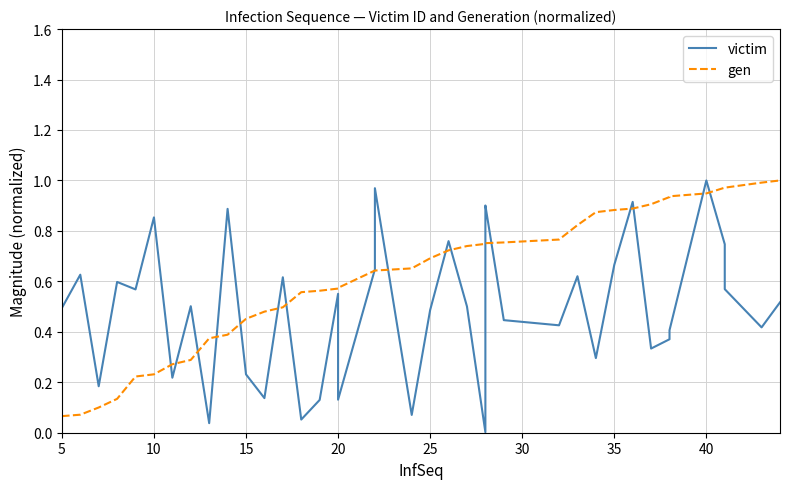

How many times do victim and gen cross each other?

17